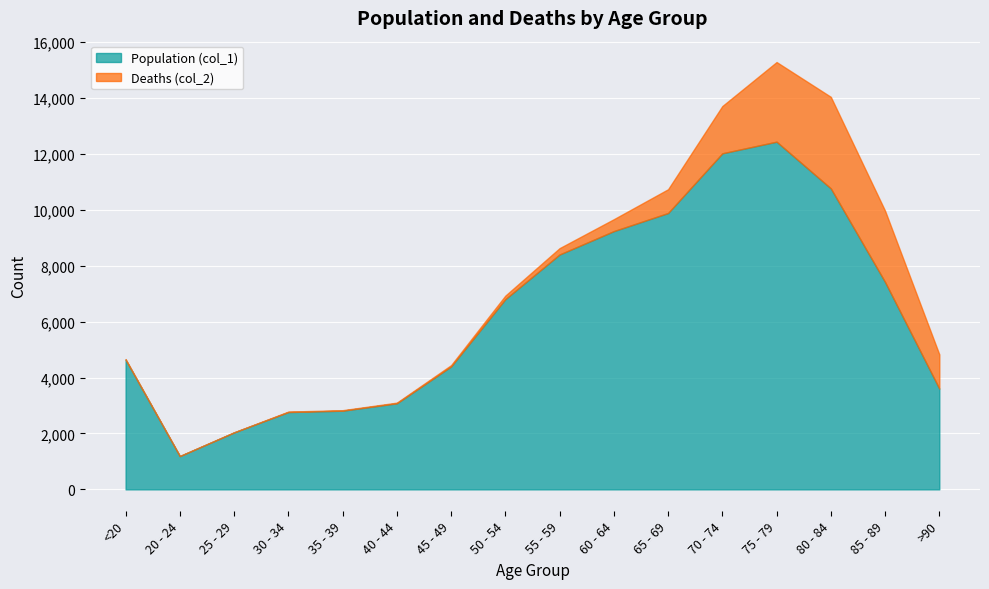

What is the sum of all Deaths (col_2) values?

13343